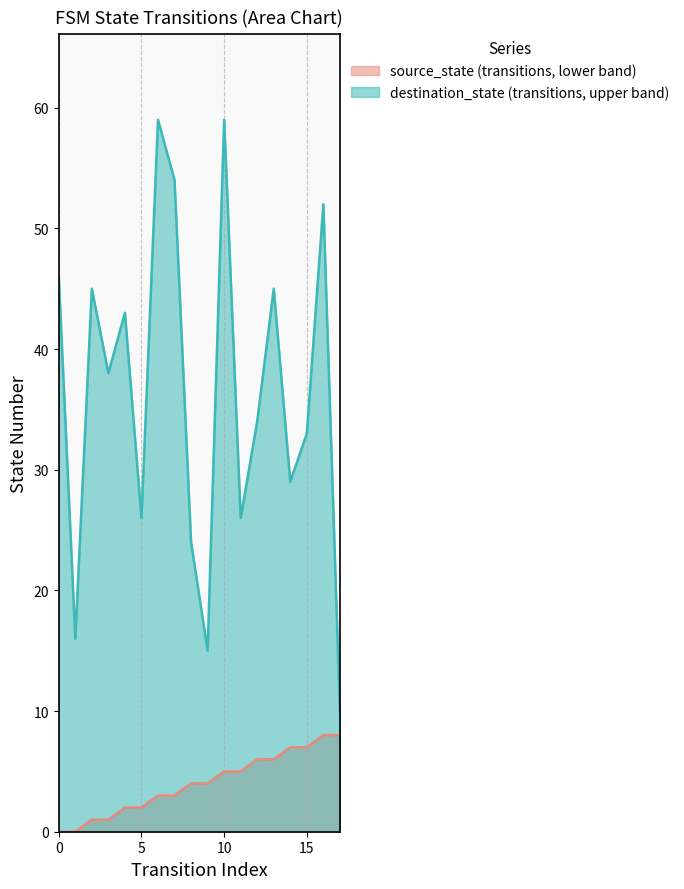

Between 14 and 6, which is larger?

14